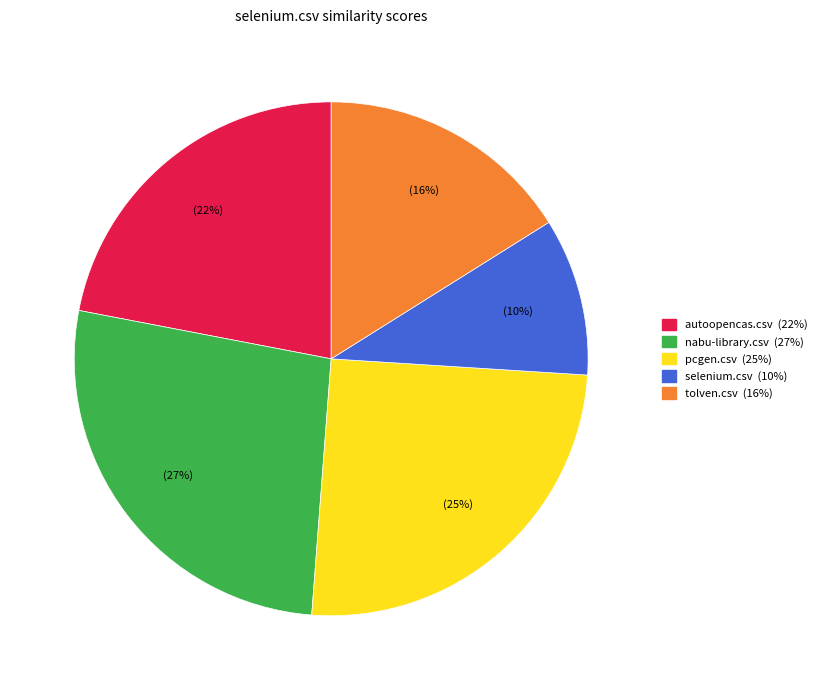

Which has a higher value, nabu-library.csv or autoopencas.csv?

nabu-library.csv